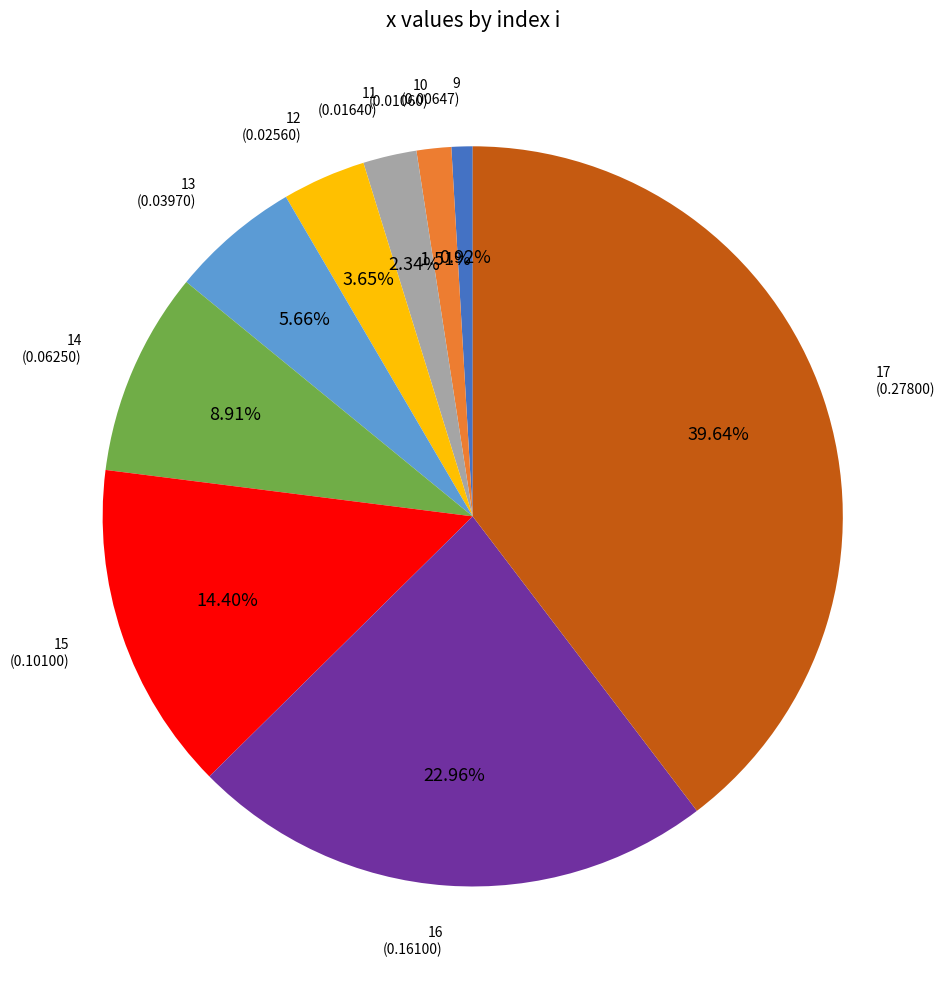

Does any single category account for the majority?

No